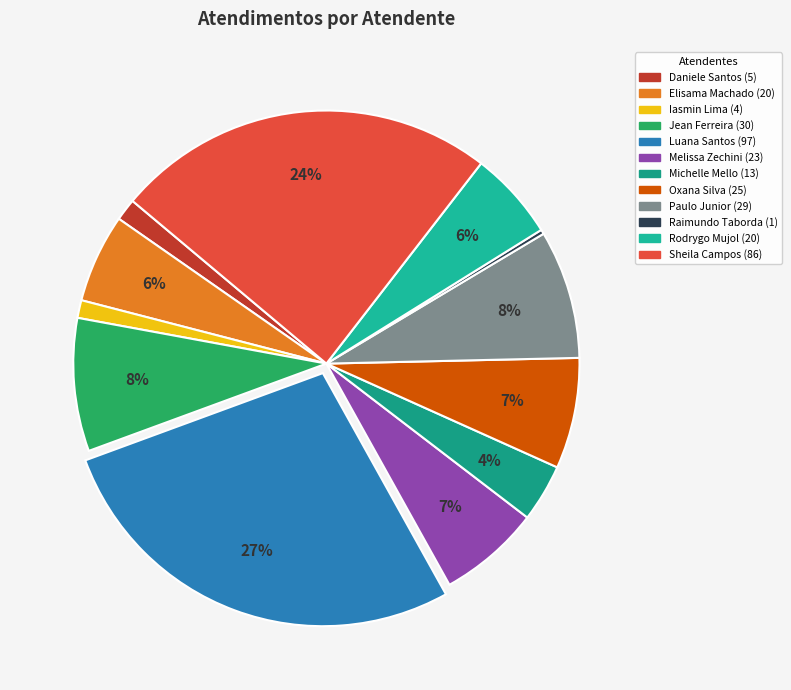

Is there a majority slice in this chart?

No